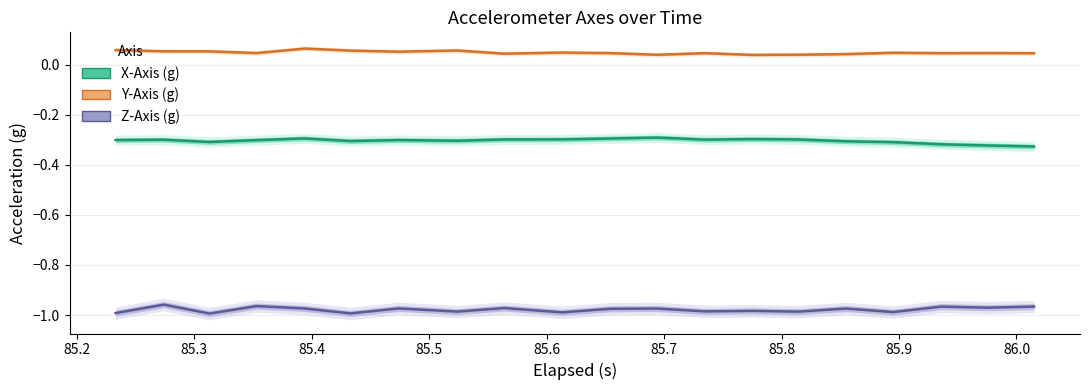

How many interior local valleys does the X-Axis (g) series have?

4